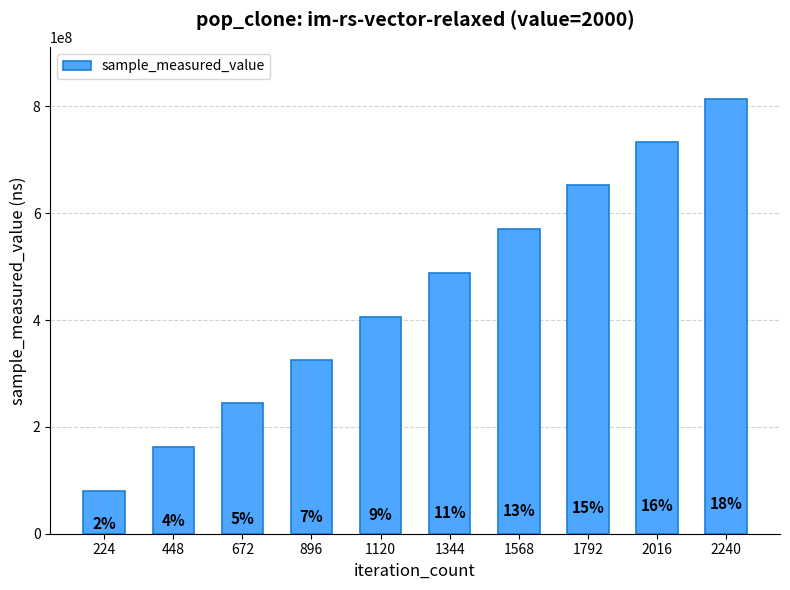

What is the smallest value displayed?

80755415